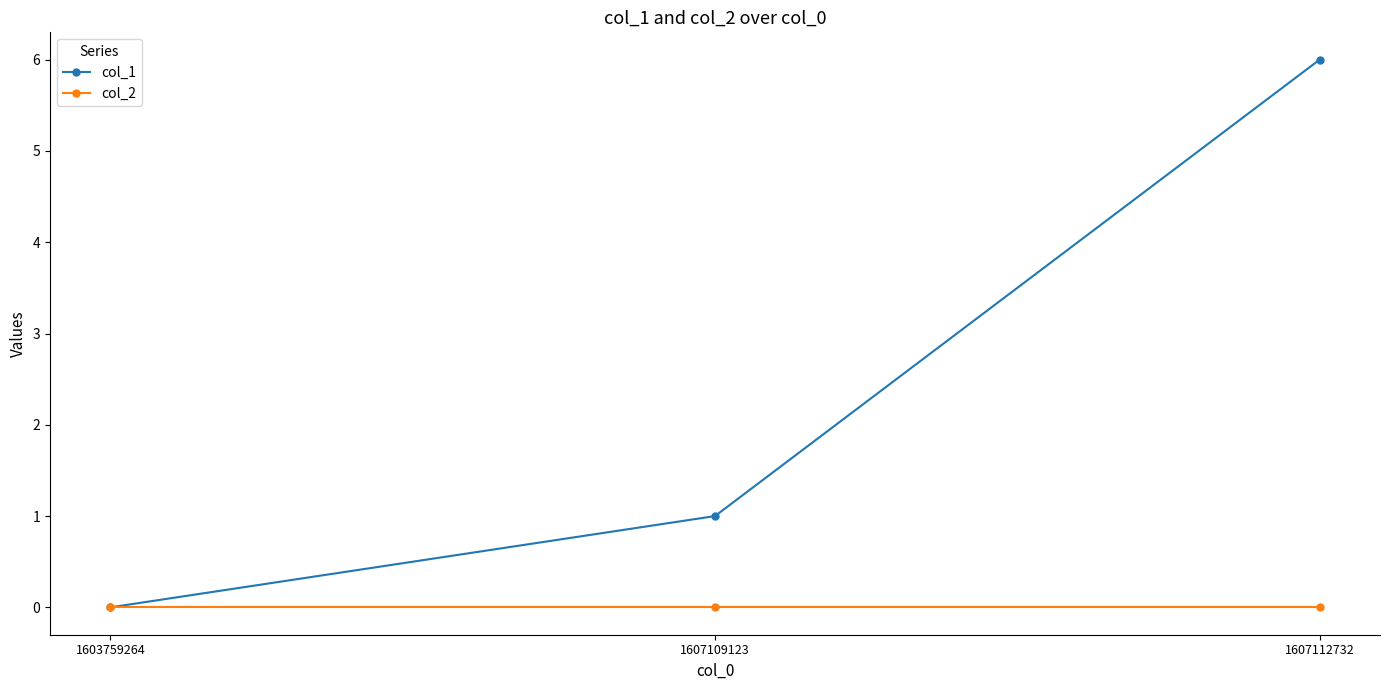

Is this an area chart (filled region under the line)?

No